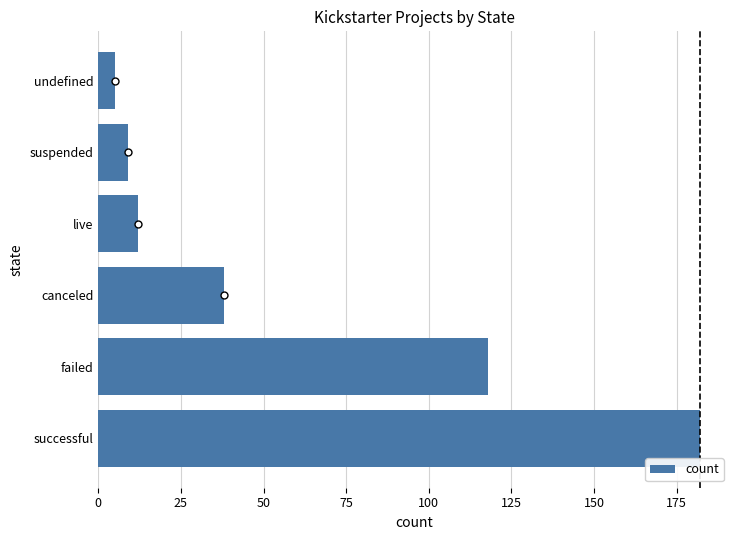

The value at suspended is 15. True or false?

False